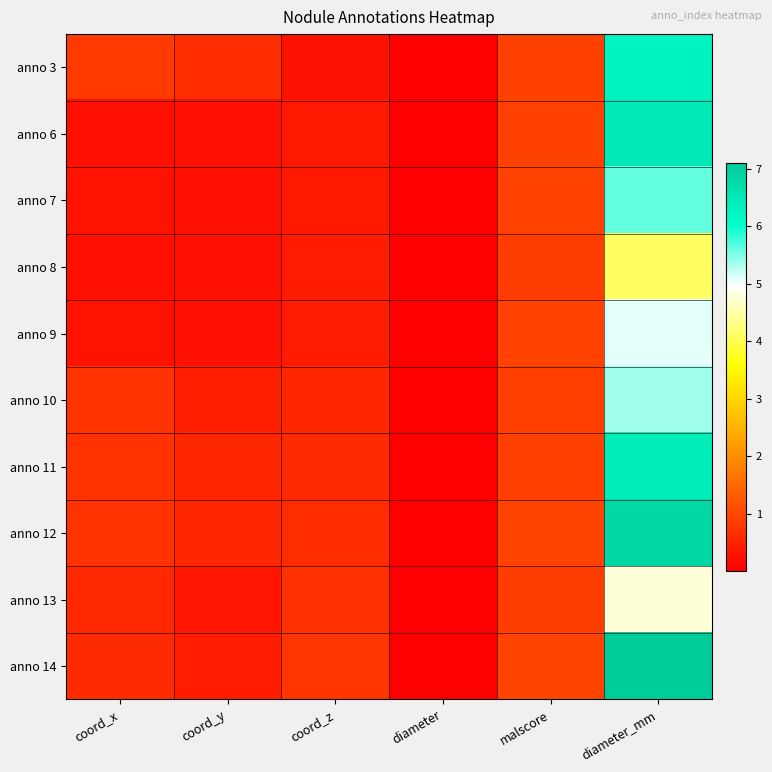

How many data points does each series have?

6